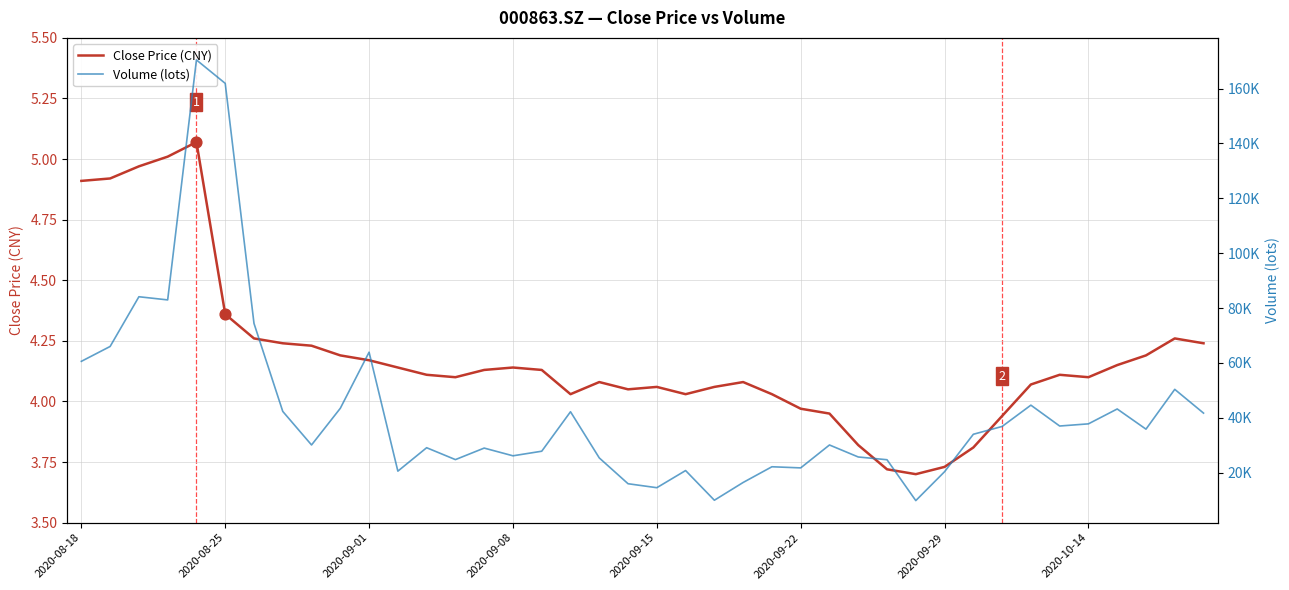

At which label does Close Price (CNY) first exceed 4?

2020-08-18